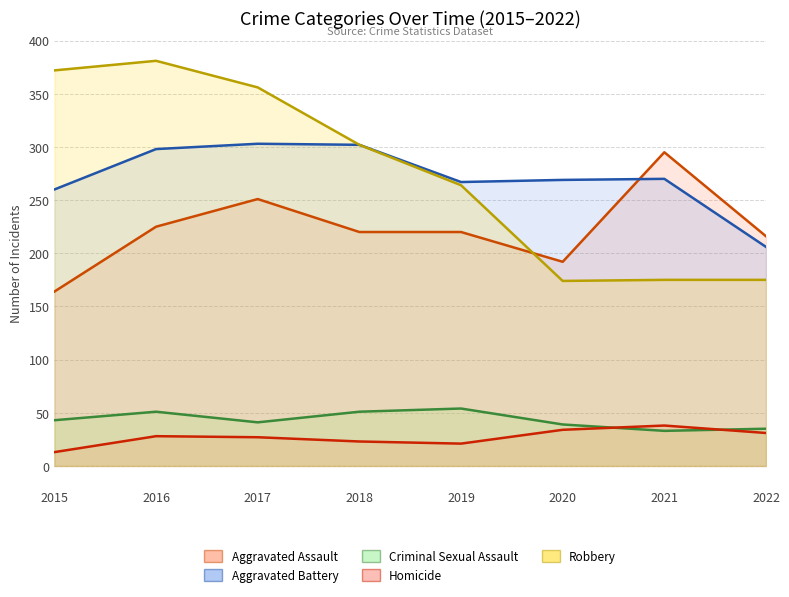

Between 2015 and 2019, which is larger?

2019